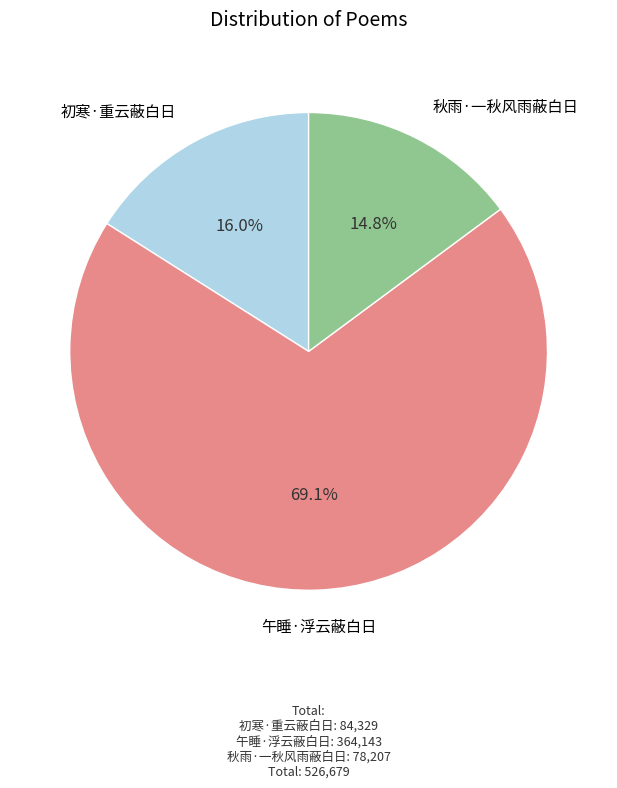

Is there any slice that represents more than half of the pie?

Yes